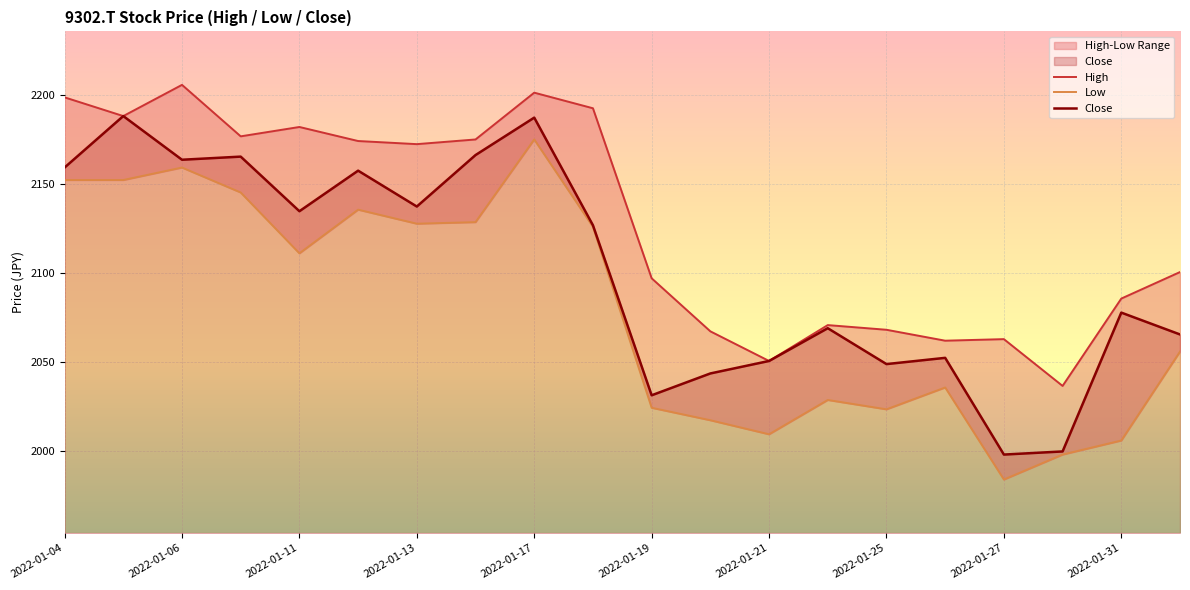

List the series in order of their peak value, lowest first.

Low, Close, High